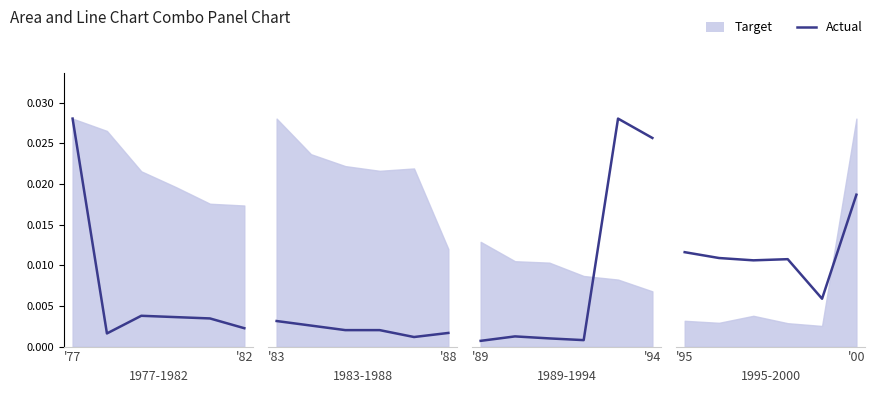

At which category does the data reach its first local peak?

3